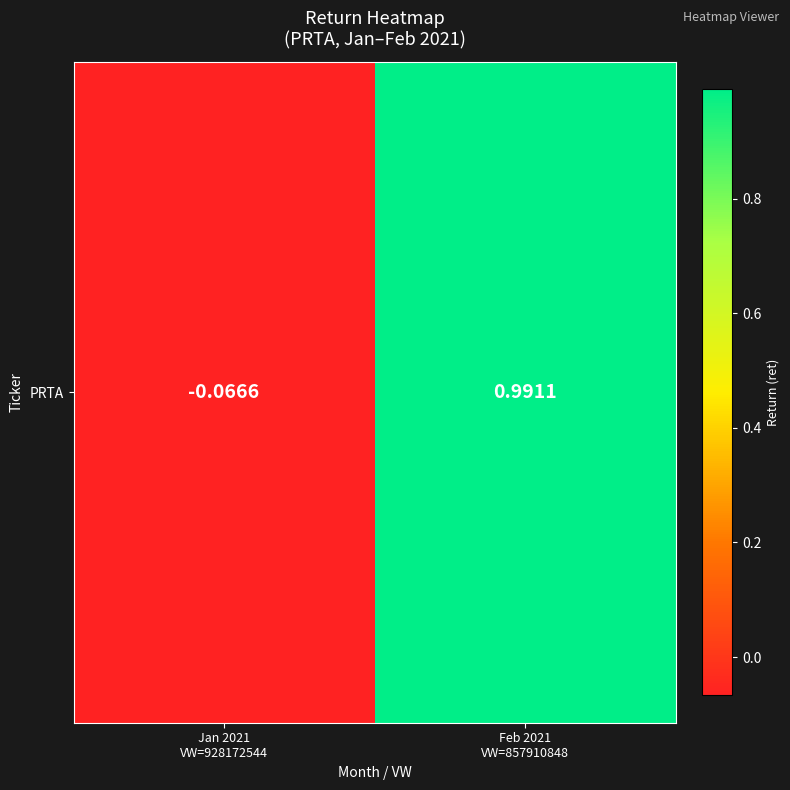

What is the sum of the values at Feb 2021
VW=857910848 and Jan 2021
VW=928172544?

0.9